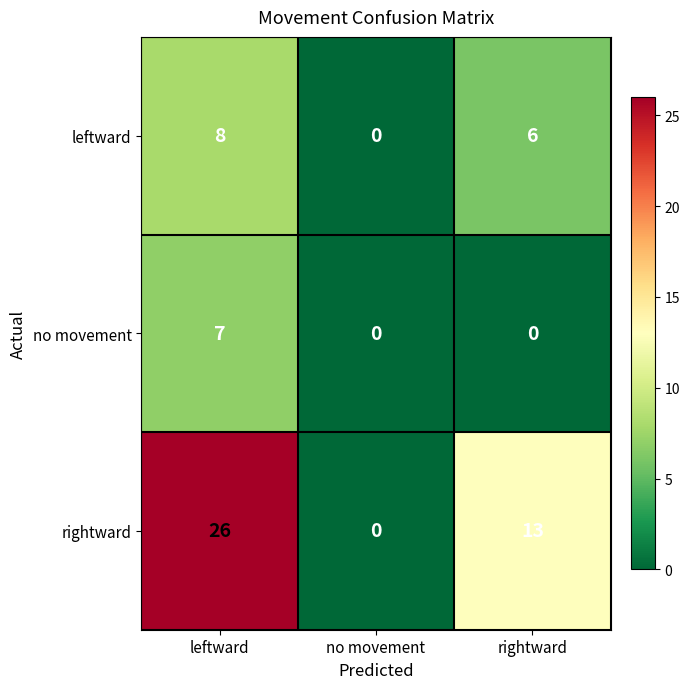

Where is leftward nearest to the value 4?

rightward